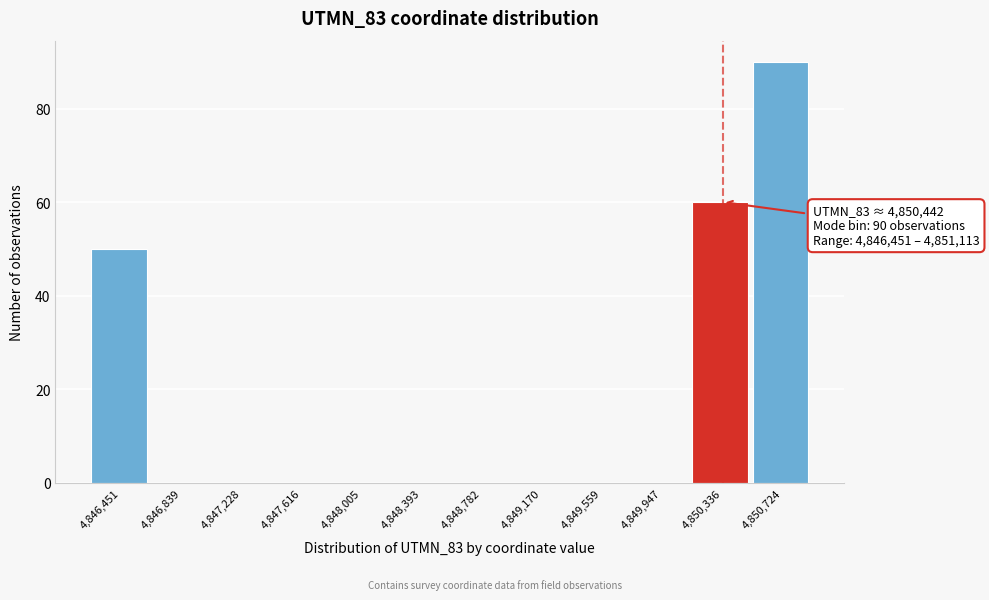

Reading right to left, what are all the values shown in this chart?

4,850,724=90	4,850,336=60	4,849,947=0	4,849,559=0	4,849,170=0	4,848,782=0	4,848,393=0	4,848,005=0	4,847,616=0	4,847,228=0	4,846,839=0	4,846,451=50